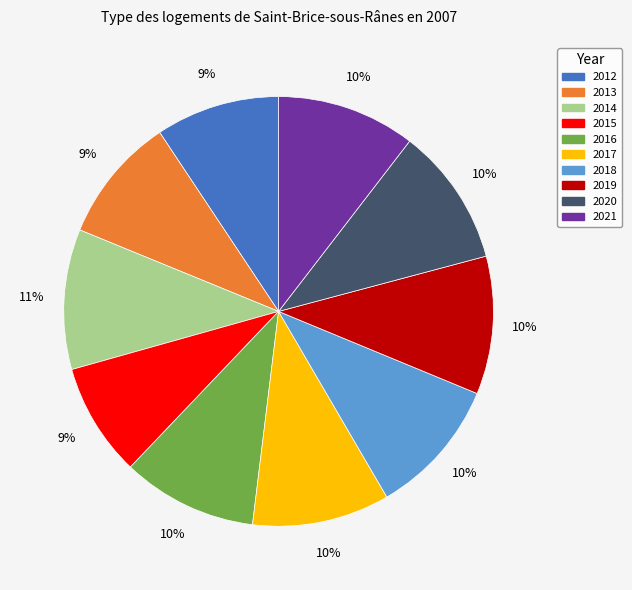

Approximately how many times larger is the value at 2016 compared to 2013?

1.1